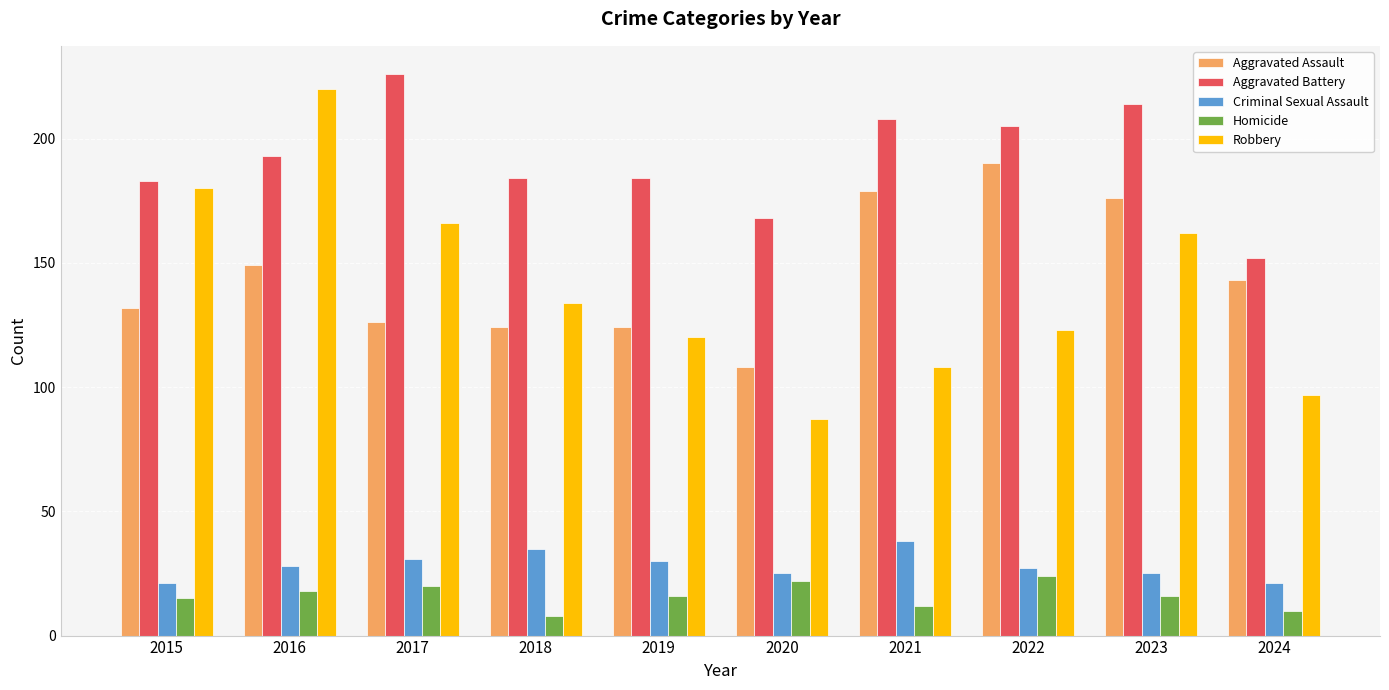

Where is Aggravated Assault nearest to the value 149?

2016